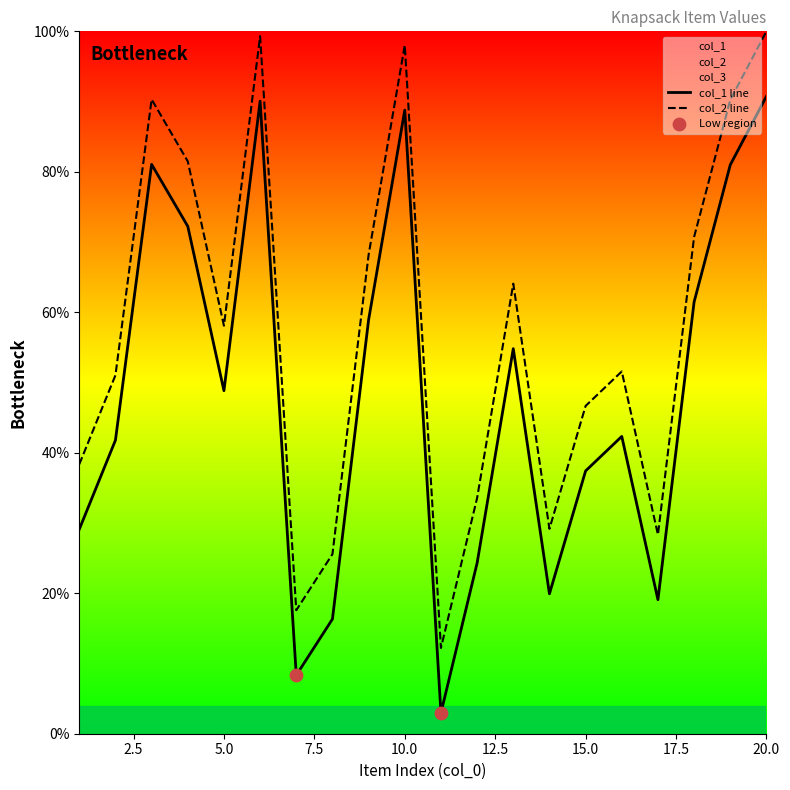

At how many categories does at least one series exceed 16?

19